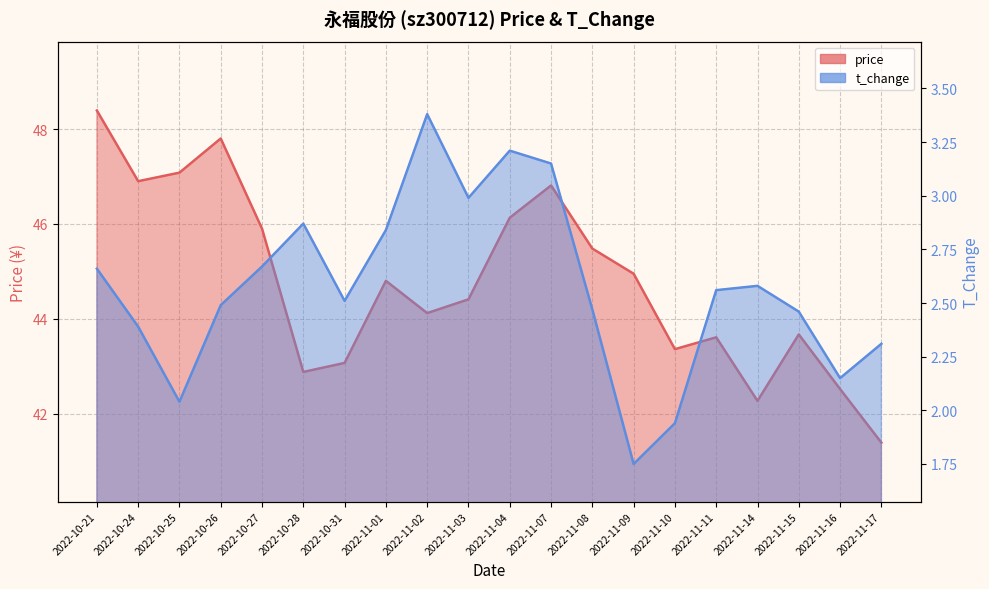

Where is the first local minimum for t_change_line?

2022-10-25